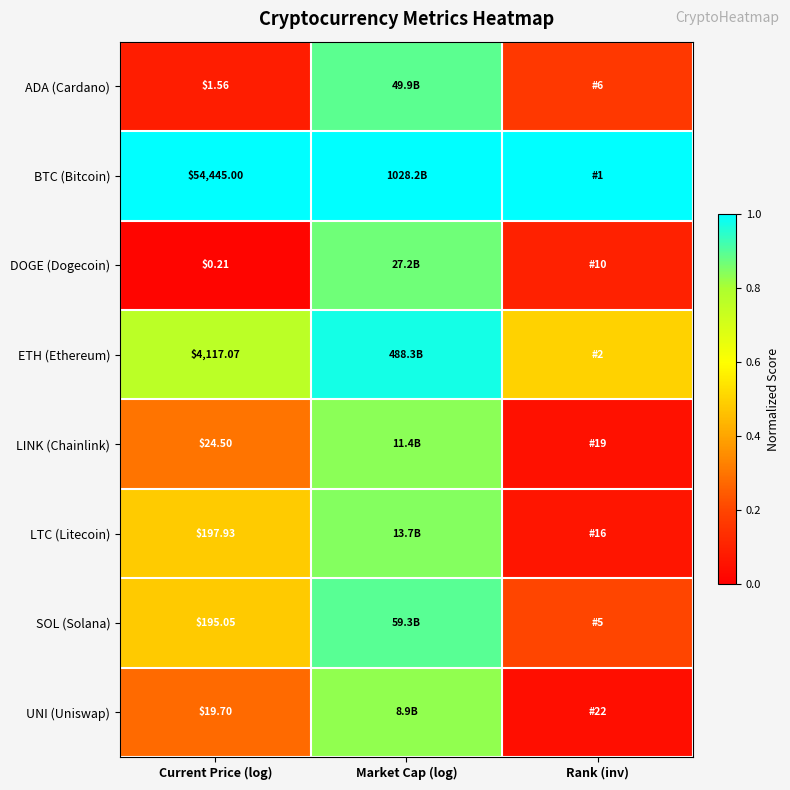

Is it true that ADA (Cardano) equals 0.1 at Current Price (log)?

True